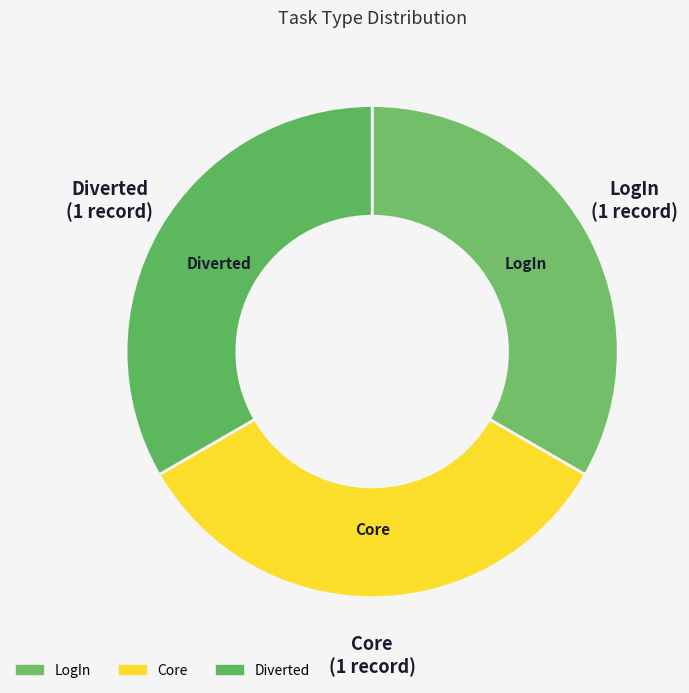

Is Diverted the majority of the pie?

No